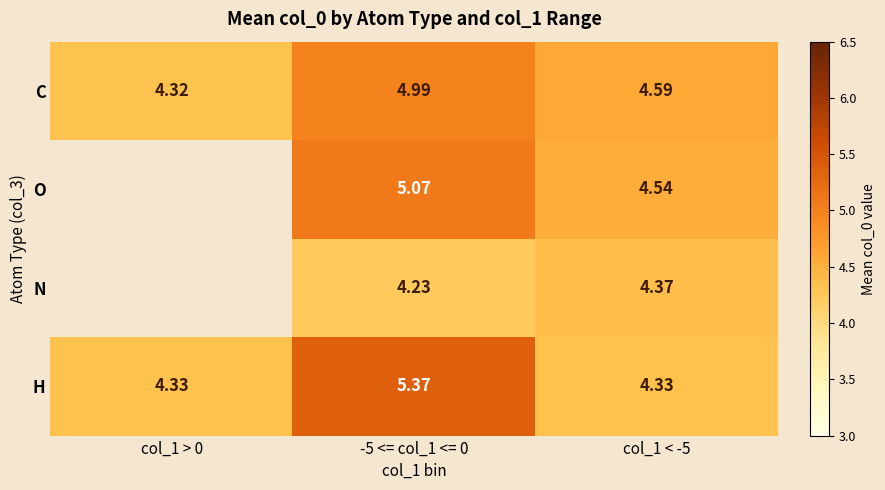

Is the value of H at col_1 < -5 greater than the value of C at col_1 < -5?

No